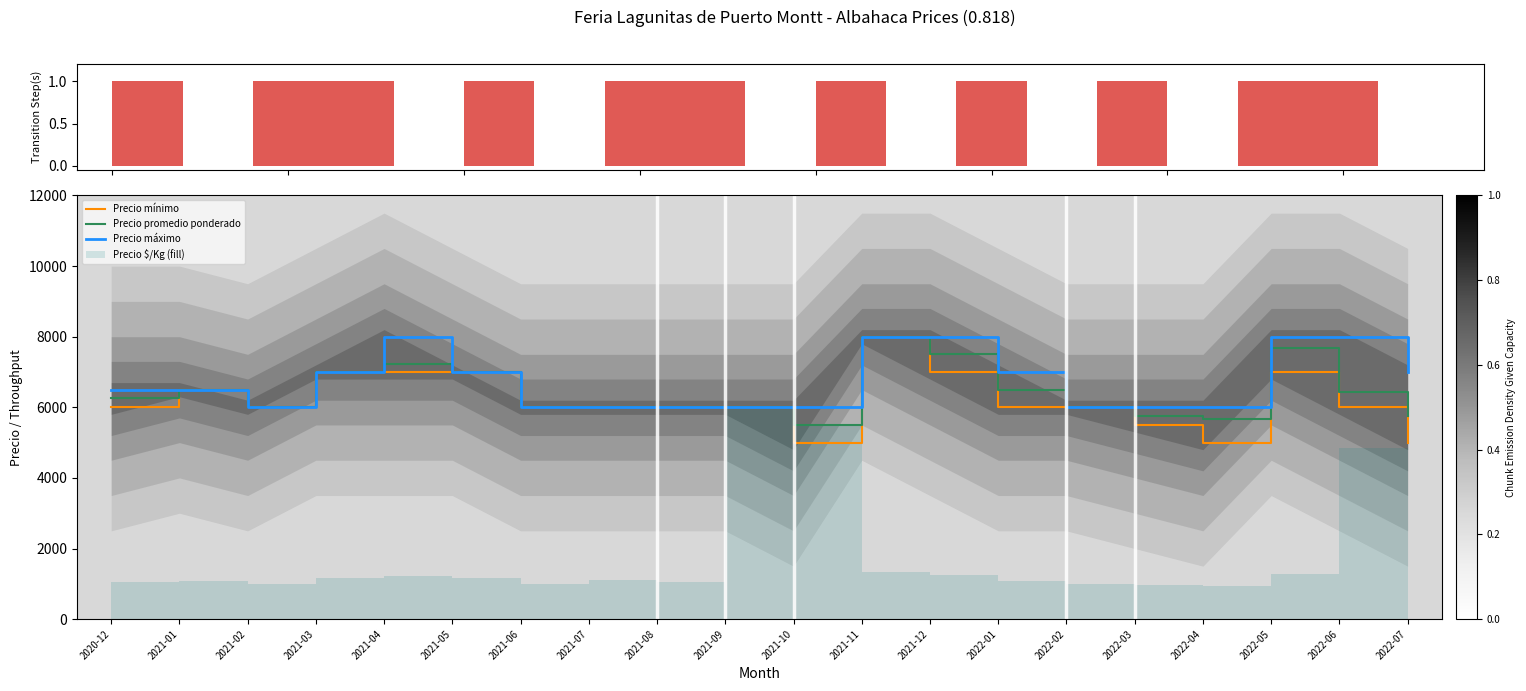

Is the value of Precio mínimo at 2021-02 greater than the value of Precio máximo at 2022-05?

No